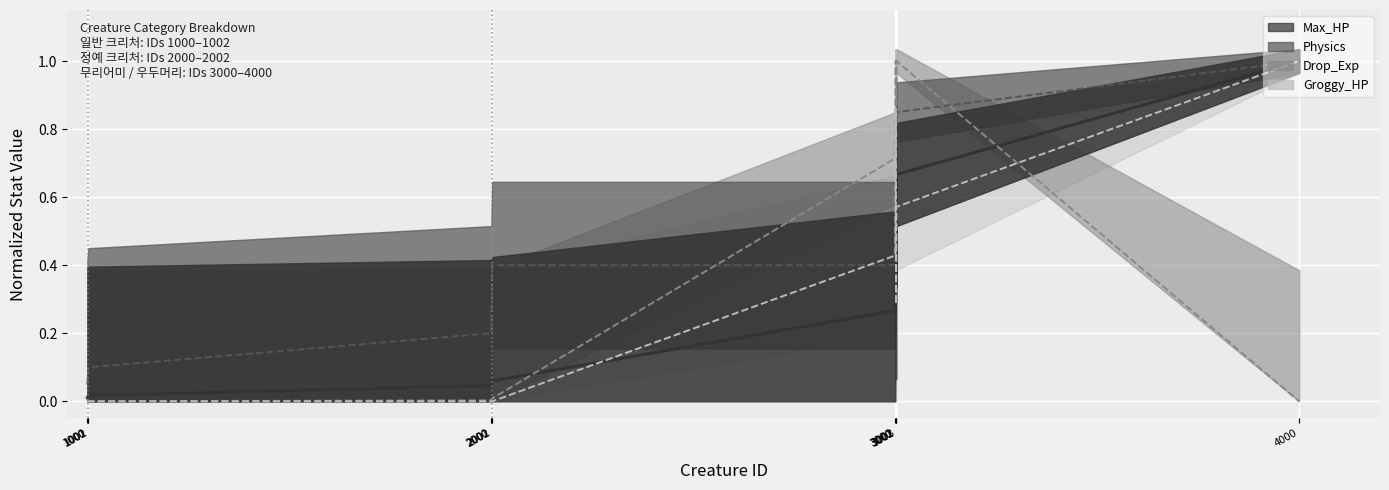

At how many categories does at least one series exceed 0?

11